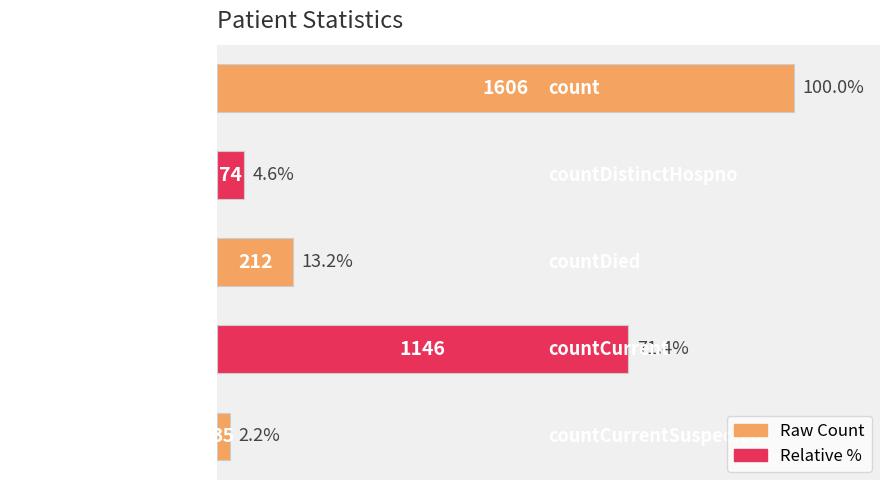

What is the maximum value shown in the chart?

100.0